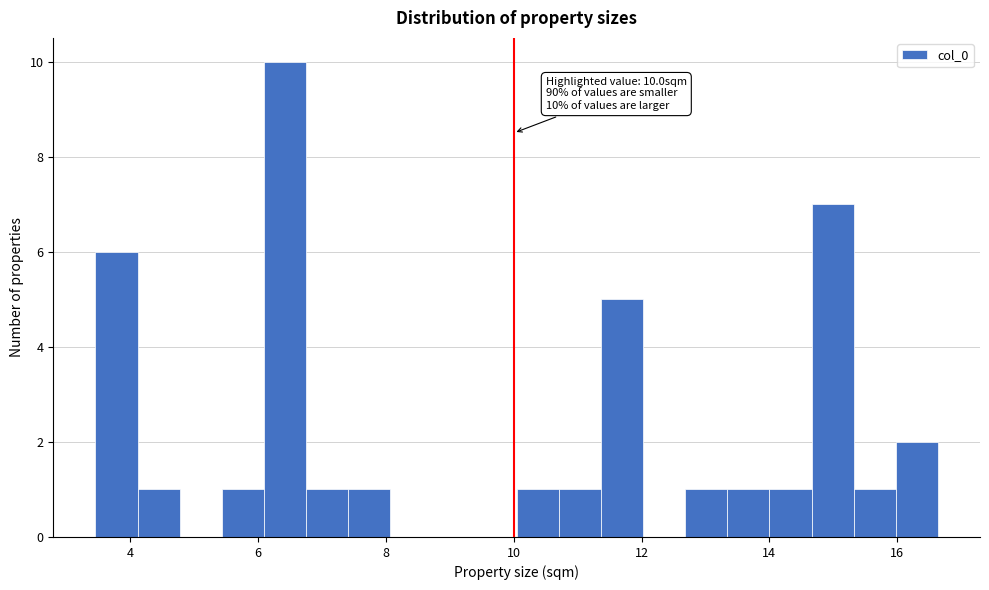

Around what value on the x-axis is the tallest bar? Give the approximate position of its centre, as read against the axis.

6.4